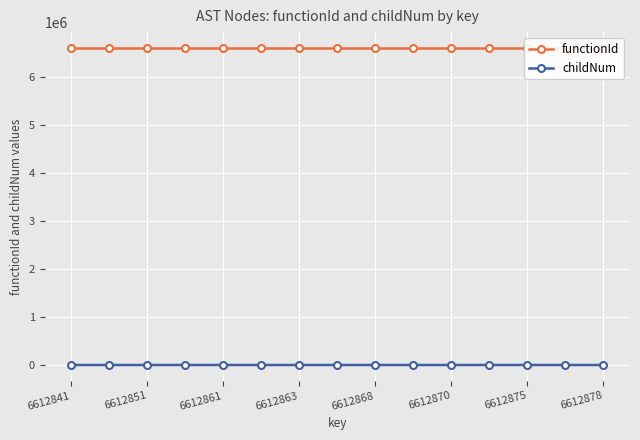

True or false: childNum has more than 0 points higher than both neighbors.

True